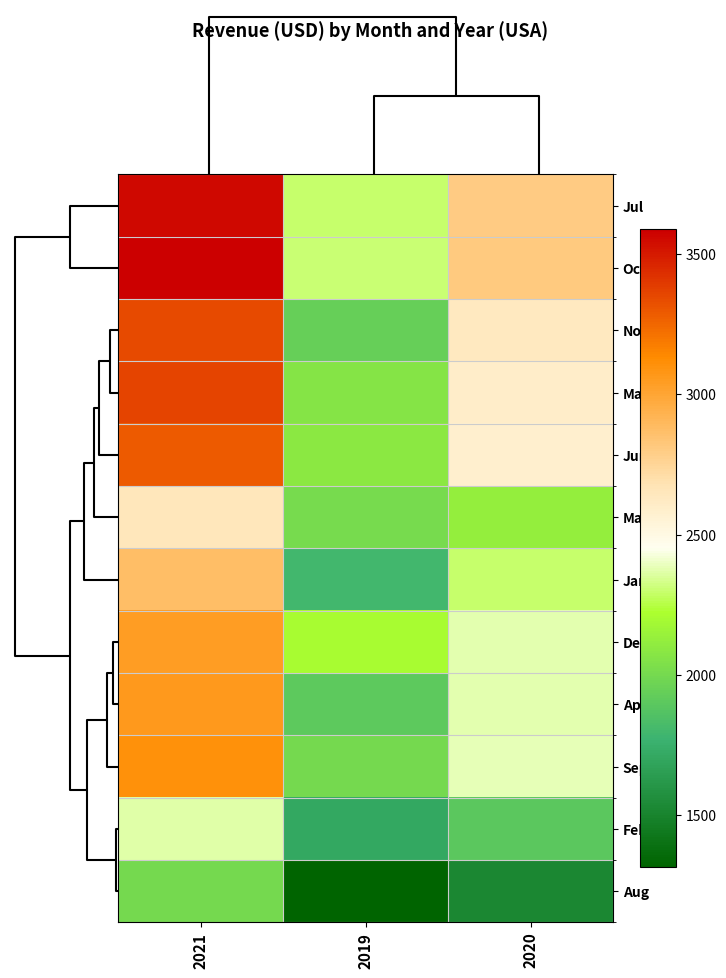

How many data points does each series have?

3